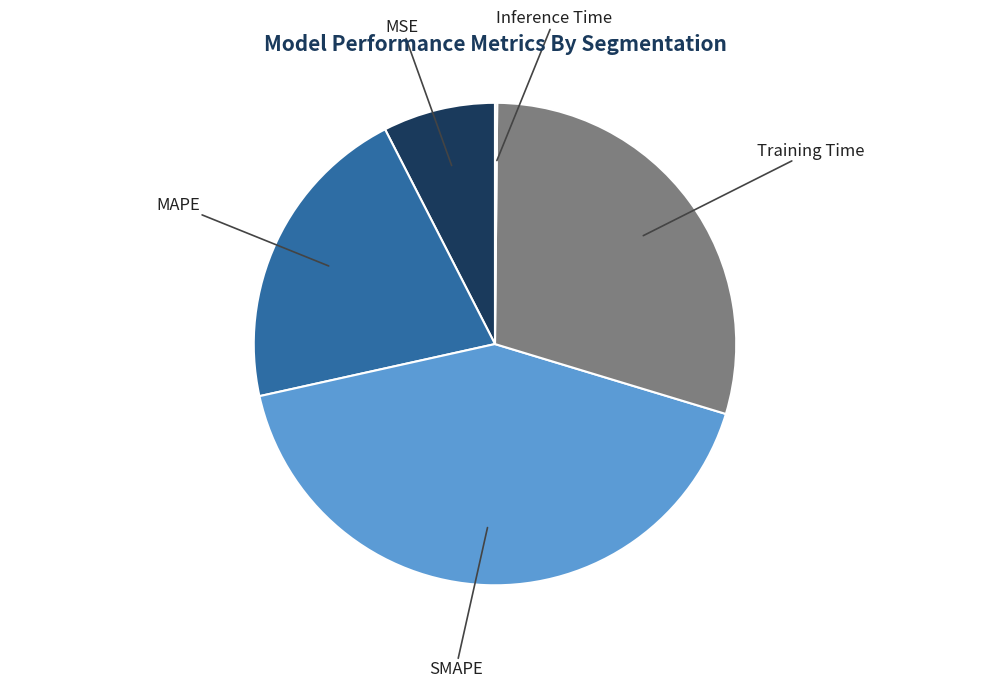

Which slice is the largest?

SMAPE